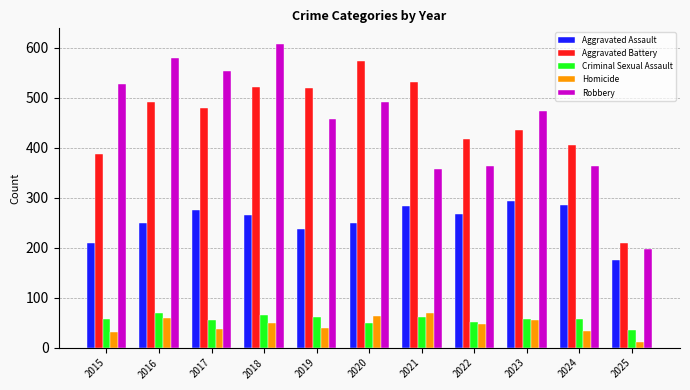

At how many categories does at least one series exceed 270?

10